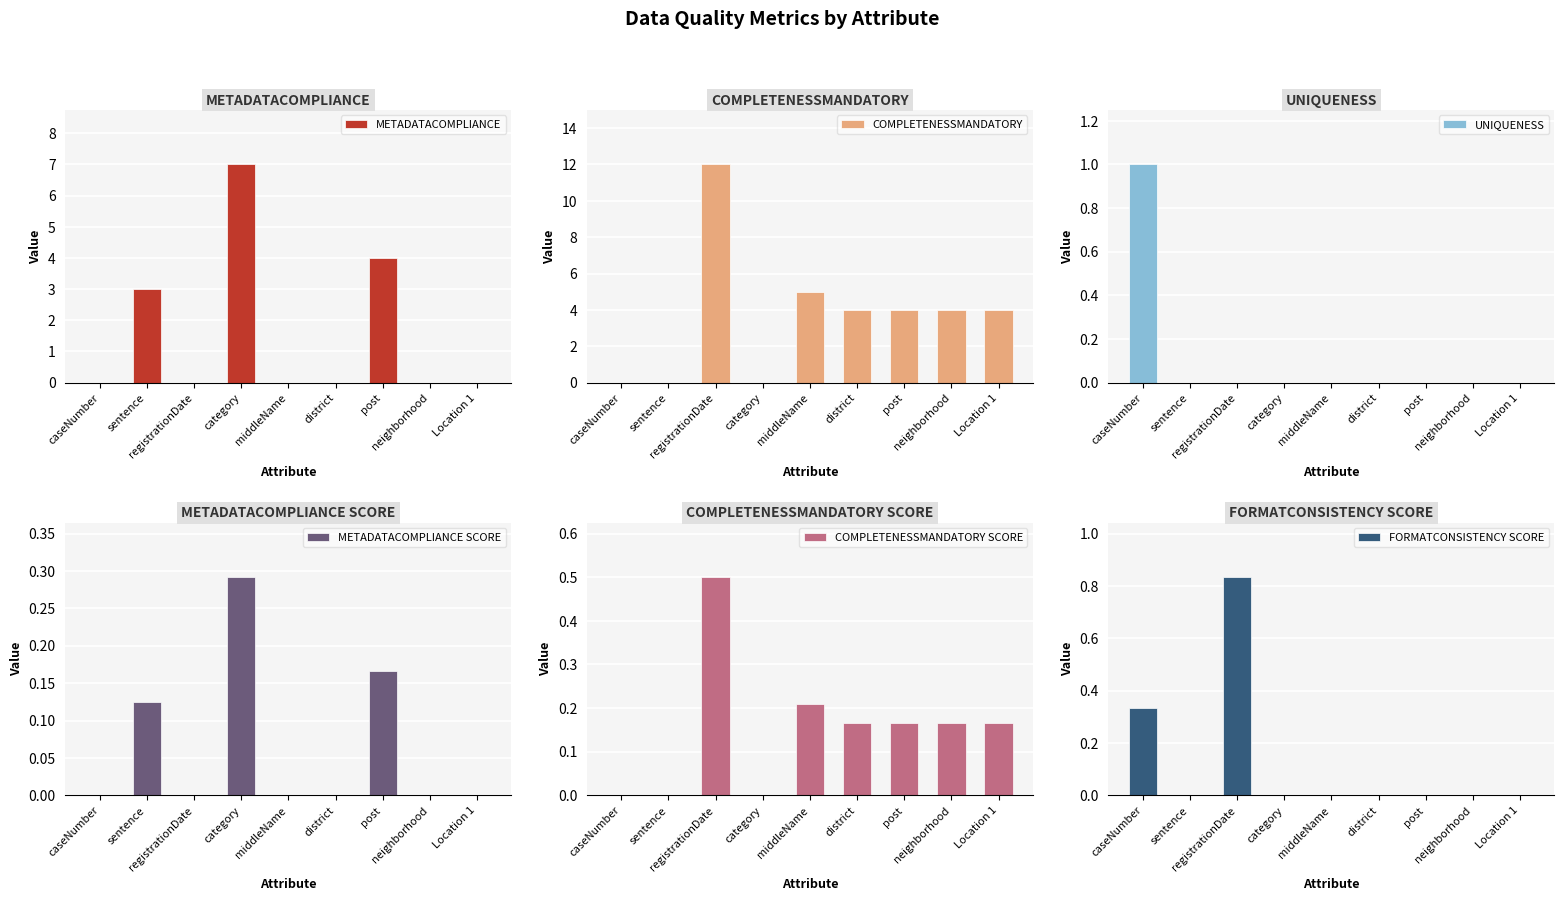

What is the difference between the second highest and second lowest values in the COMPLETENESSMANDATORY series?

5.0